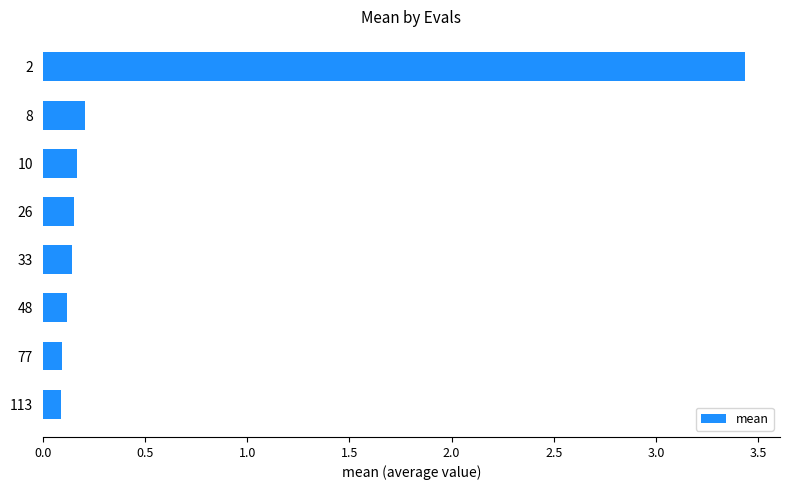

Between 10 and 77, which is larger?

10